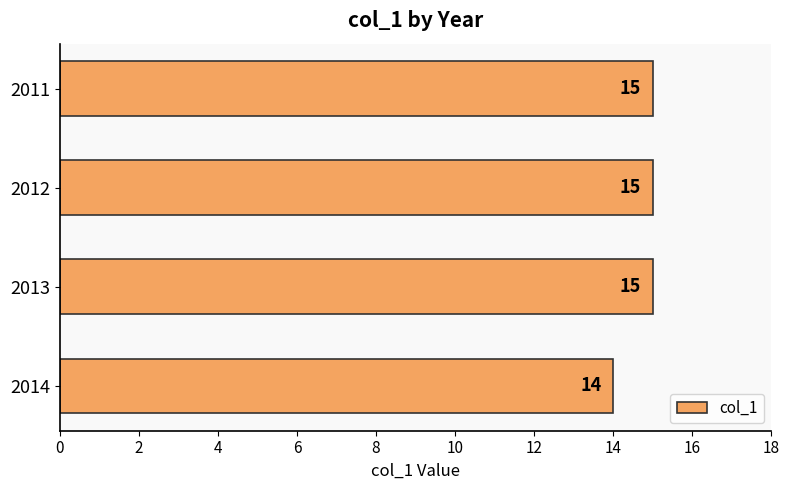

How many values are between 15 and 16?

3